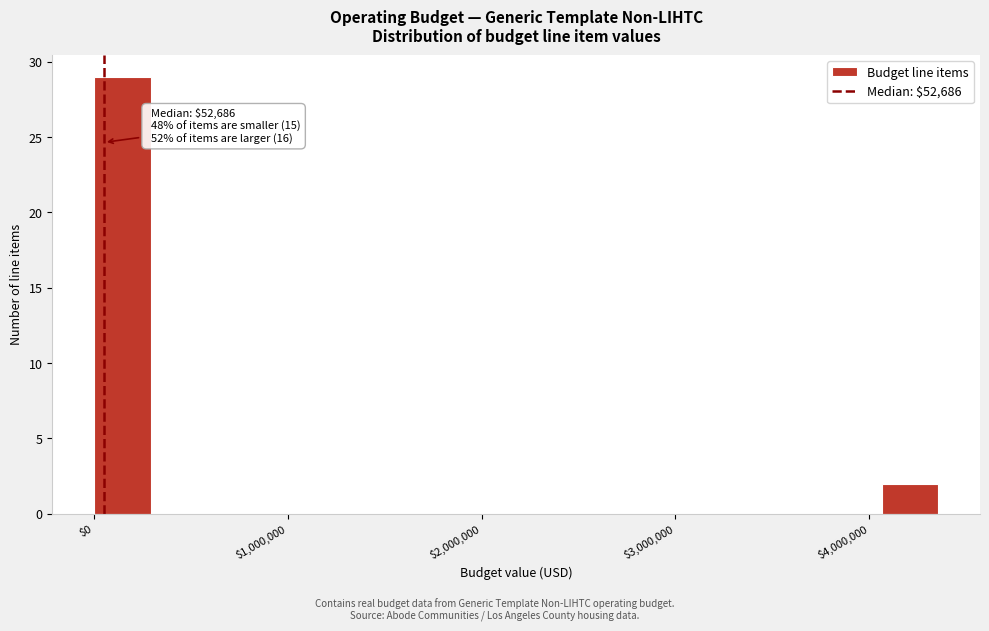

Read against the x-axis, roughly where is the centre of the tallest bar?

100000